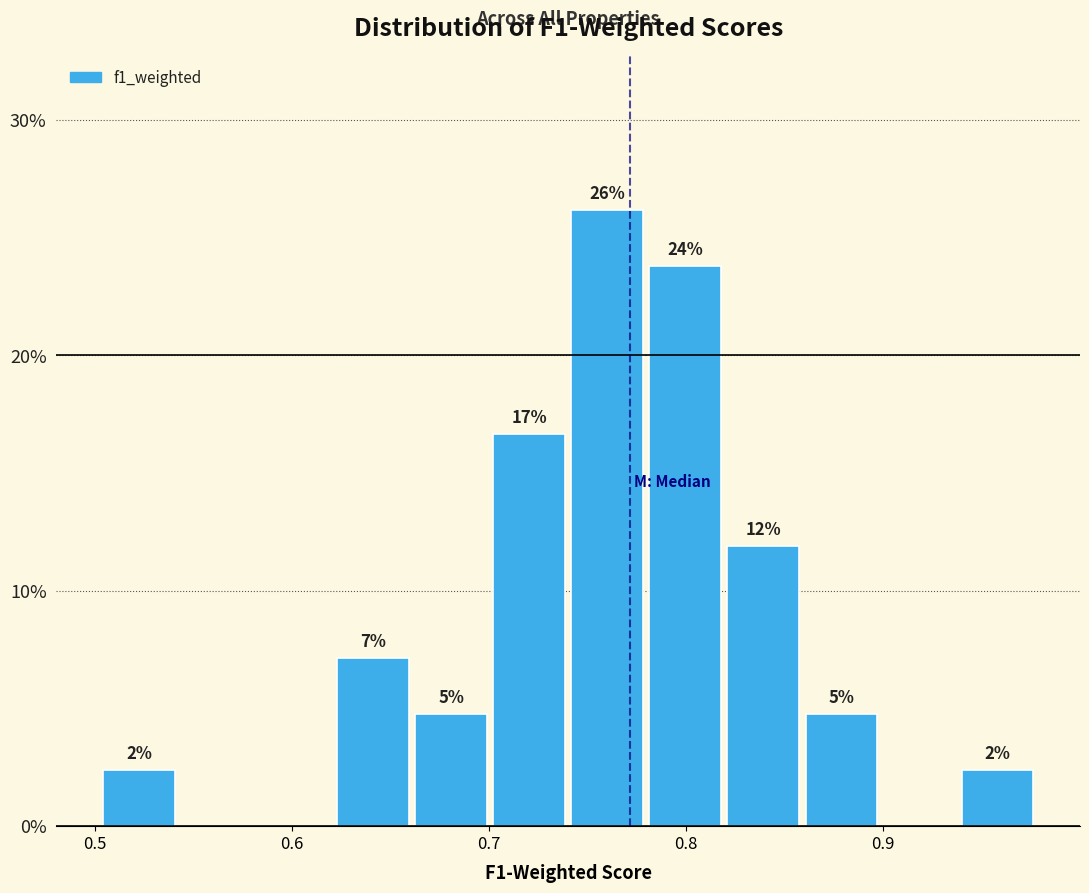

Read against the x-axis, roughly where is the centre of the tallest bar?

0.76